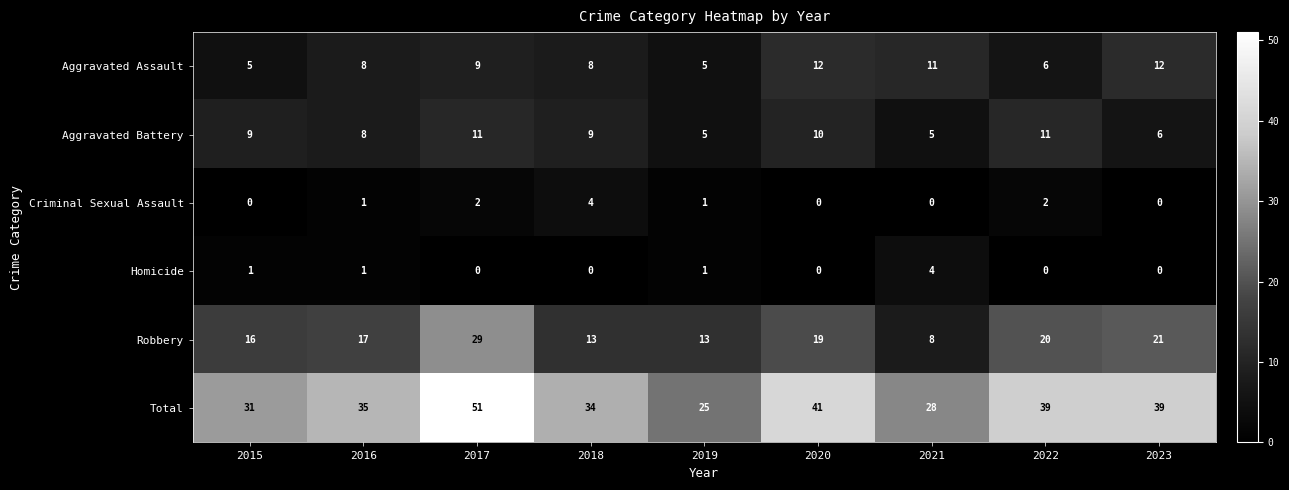

What is the difference between the maximum and second lowest values in the Criminal Sexual Assault series?

4